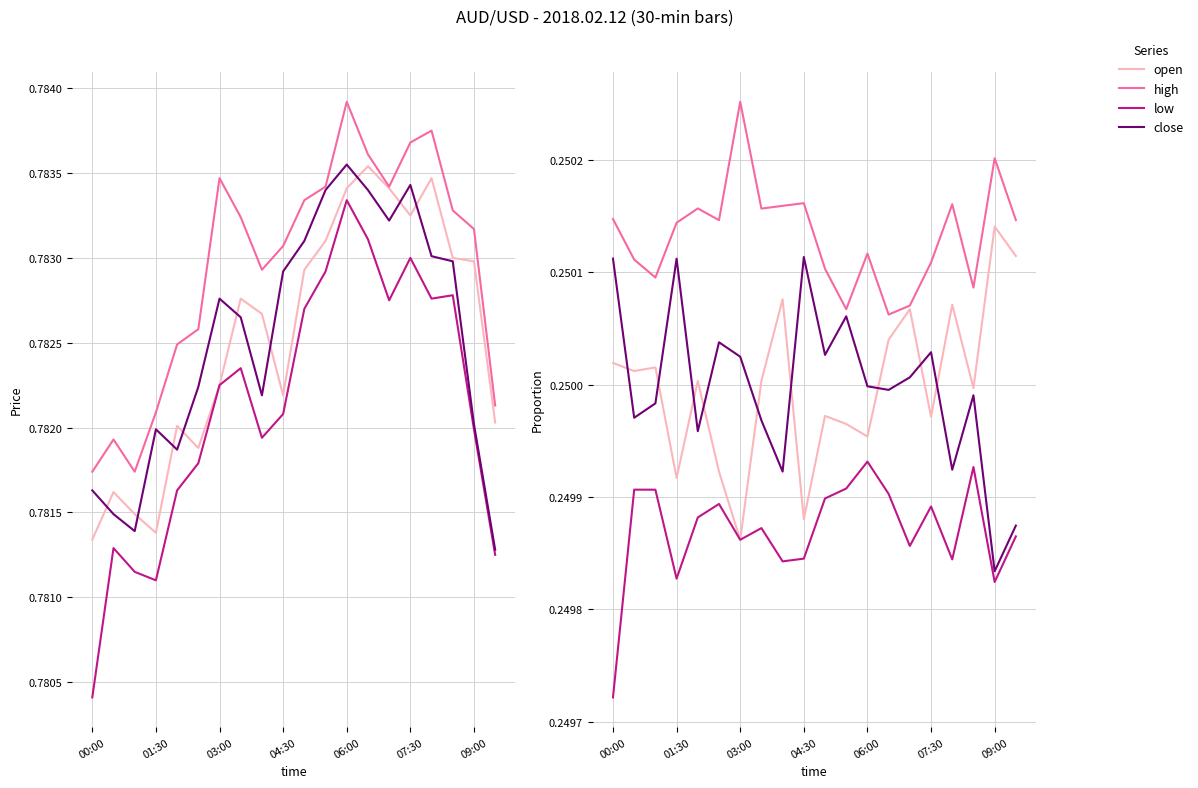

Which category has the lowest value in the low series?

00:00